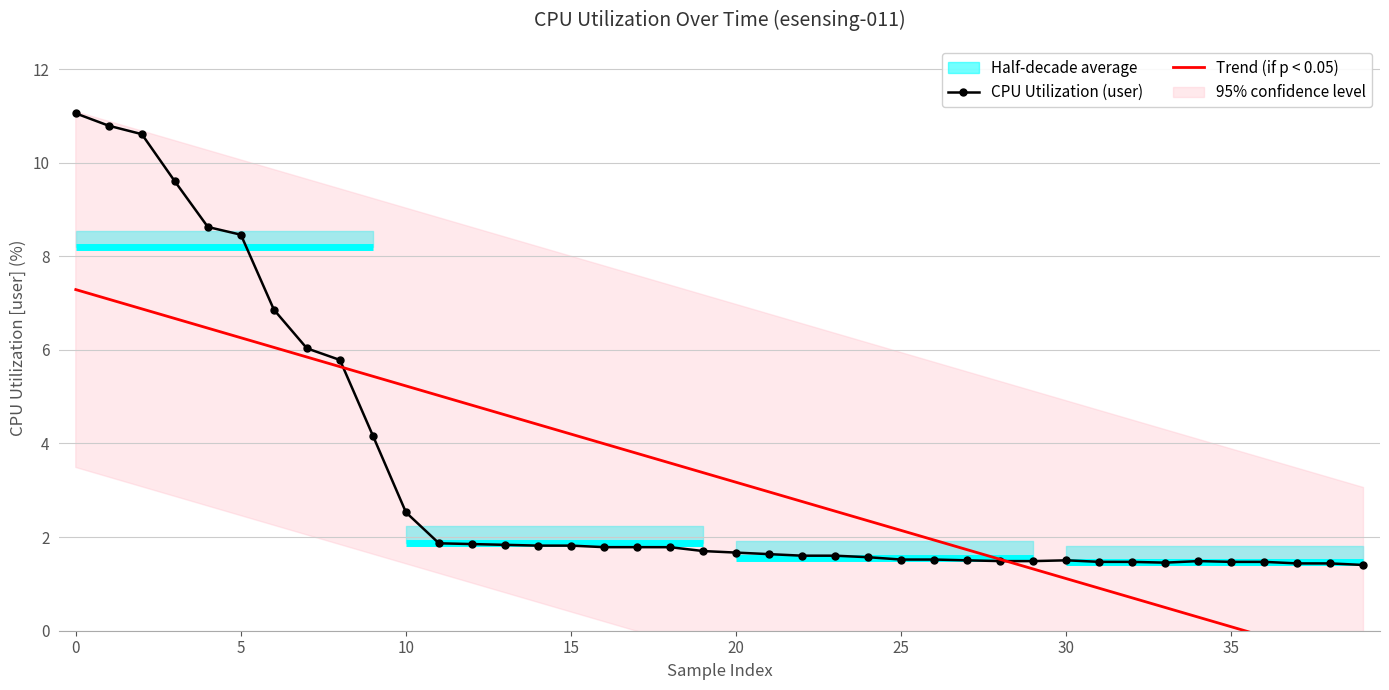

Which category has the highest value in the CPU Utilization (user) series?

0